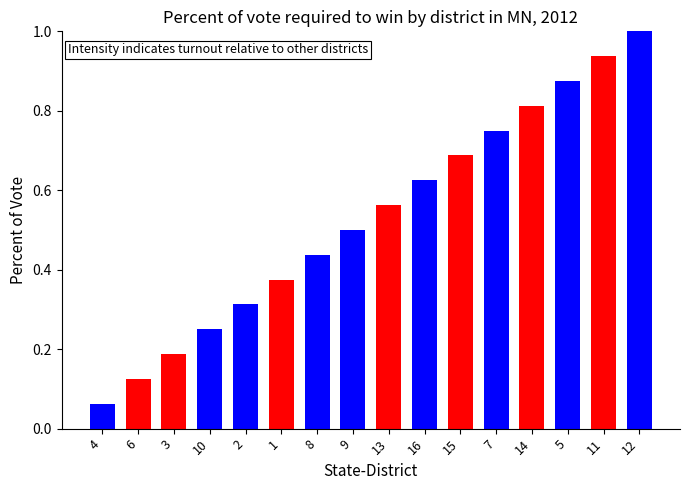

What is the sum of all values?

8.5